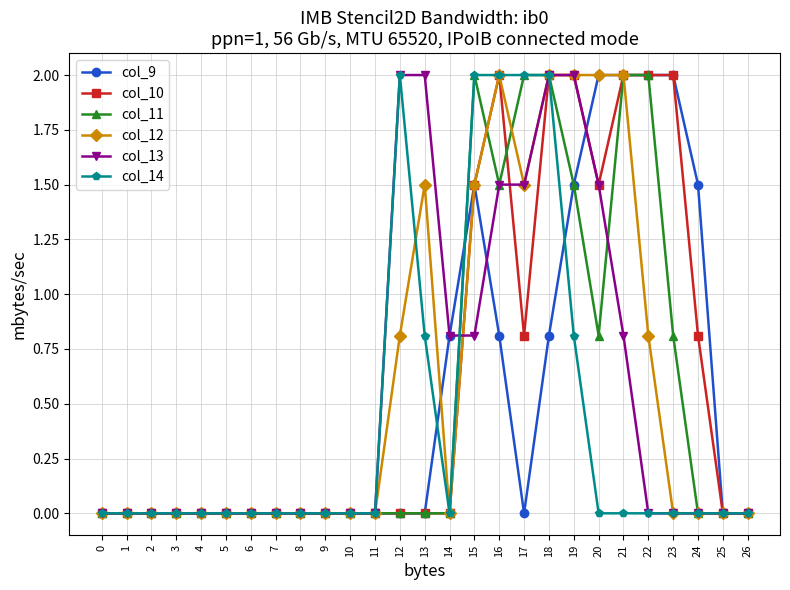

Reading right to left, extract all data points from this chart.

col_9: 0.0	0.0	1.5	2.0	2.0	2.0	2.0	1.5	0.8	0.0	0.8	1.5	0.8	0.0	0.0	0.0	0.0	0.0	0.0	0.0	0.0	0.0	0.0	0.0	0.0	0.0	0.0
col_10: 0.0	0.0	0.8	2.0	2.0	2.0	1.5	2.0	2.0	0.8	2.0	1.5	0.0	0.0	0.0	0.0	0.0	0.0	0.0	0.0	0.0	0.0	0.0	0.0	0.0	0.0	0.0
col_11: 0.0	0.0	0.0	0.8	2.0	2.0	0.8	1.5	2.0	2.0	1.5	2.0	0.0	0.0	0.0	0.0	0.0	0.0	0.0	0.0	0.0	0.0	0.0	0.0	0.0	0.0	0.0
col_12: 0.0	0.0	0.0	0.0	0.8	2.0	2.0	2.0	2.0	1.5	2.0	1.5	0.0	1.5	0.8	0.0	0.0	0.0	0.0	0.0	0.0	0.0	0.0	0.0	0.0	0.0	0.0
col_13: 0.0	0.0	0.0	0.0	0.0	0.8	1.5	2.0	2.0	1.5	1.5	0.8	0.8	2.0	2.0	0.0	0.0	0.0	0.0	0.0	0.0	0.0	0.0	0.0	0.0	0.0	0.0
col_14: 0.0	0.0	0.0	0.0	0.0	0.0	0.0	0.8	2.0	2.0	2.0	2.0	0.0	0.8	2.0	0.0	0.0	0.0	0.0	0.0	0.0	0.0	0.0	0.0	0.0	0.0	0.0